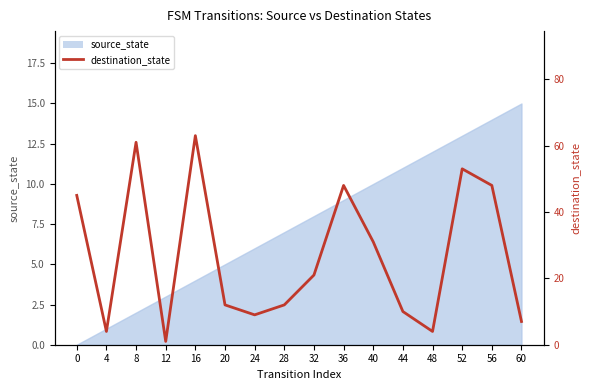

Which has a higher value, 28 or 32?

32